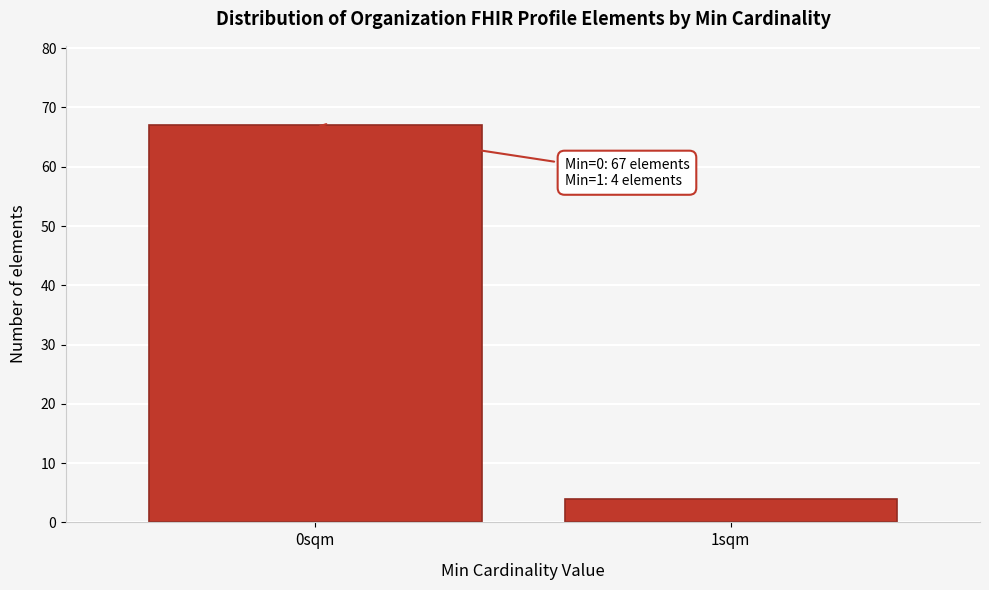

Reading left to right, extract all data points from this chart.

0sqm=67	1sqm=4